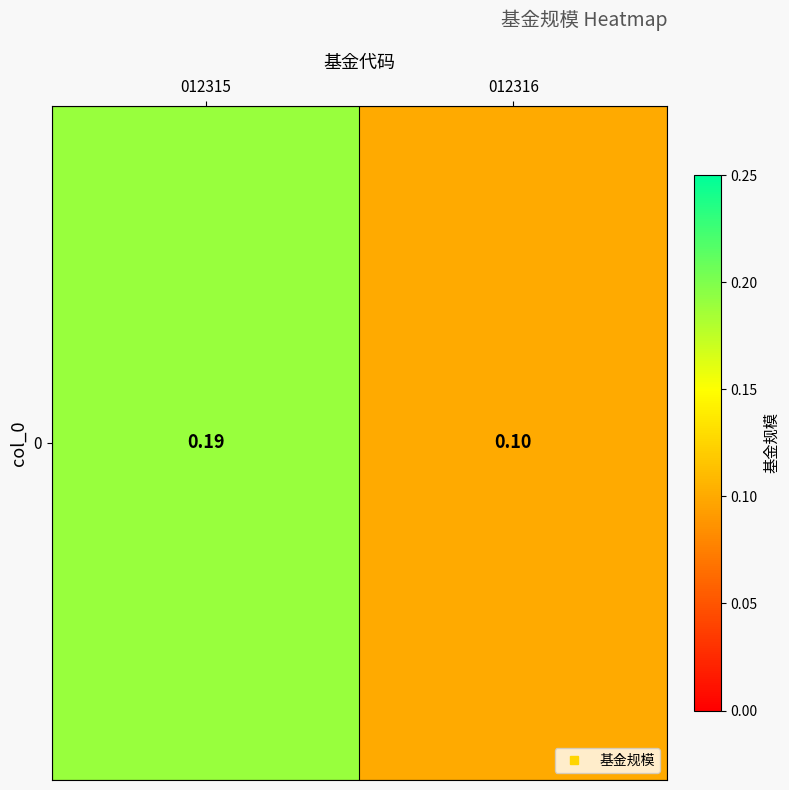

Is it true that the value at 012315 is 0.2?

True